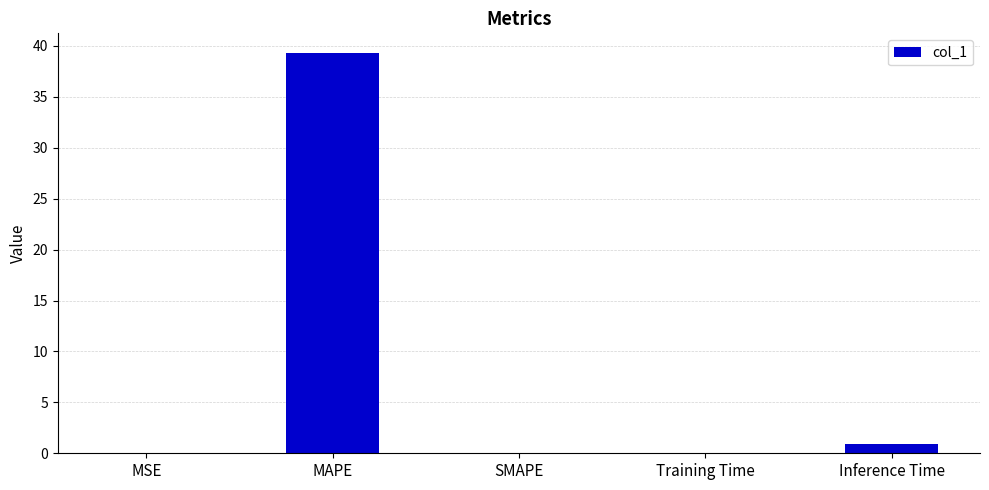

What is the change in value from MAPE to Inference Time?

-38.3